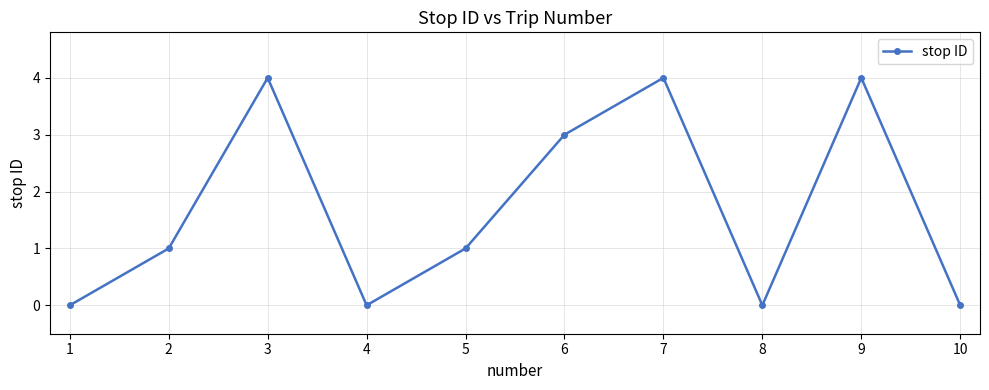

What is the difference between the second highest and minimum values?

4